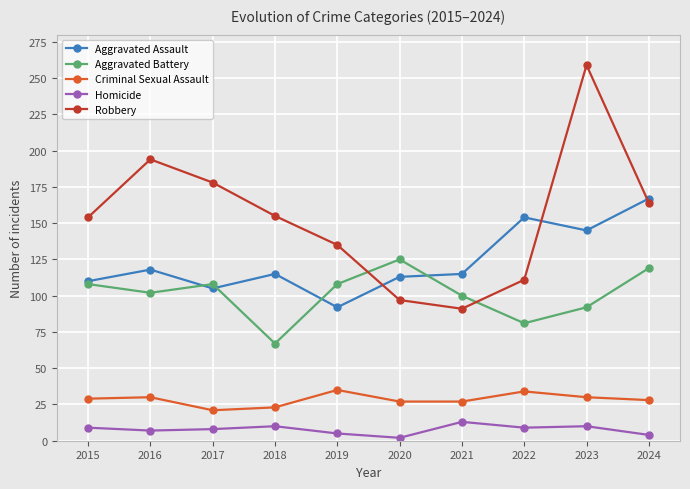

What is the average value of the Aggravated Battery series?

101